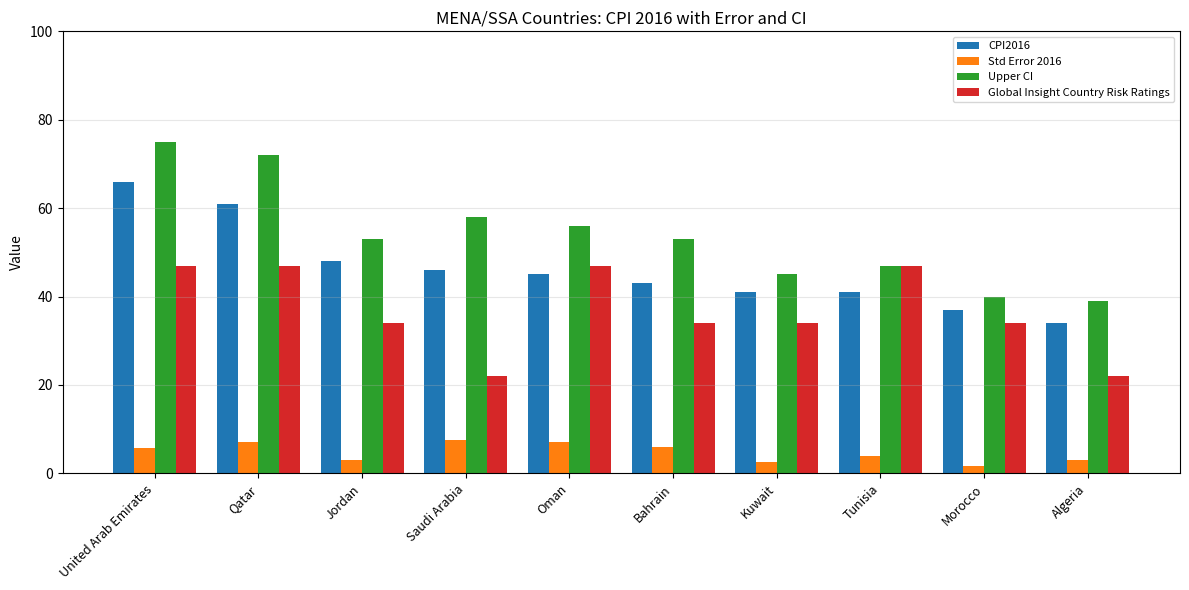

What is the spread (max minus min) of values at United Arab Emirates?

69.3